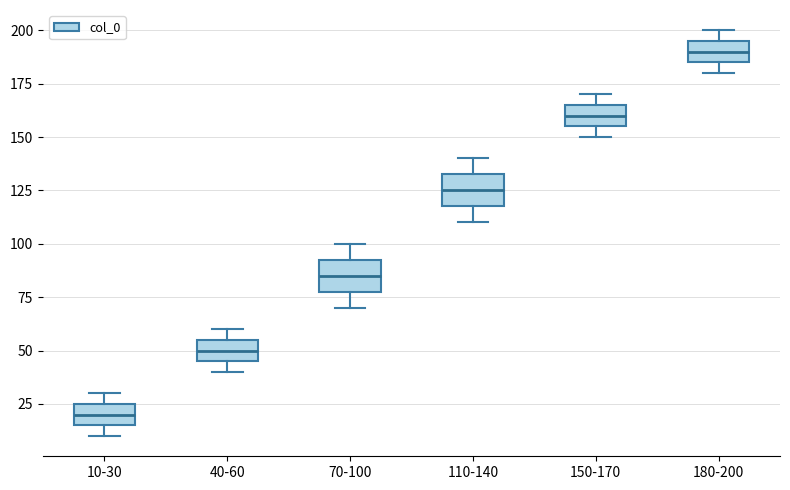

Where is the upper edge of the box for 70-100 on the y-axis? The values are not printed on the chart, so give them approximately, as read against the axis.

95